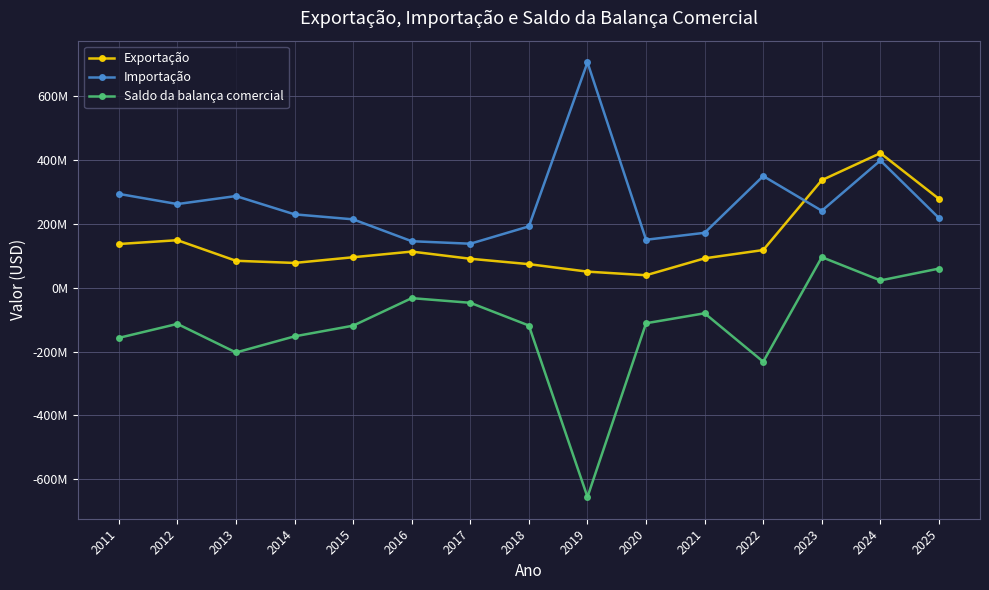

In Saldo da balança comercial, how many points are higher than both neighbors (excluding endpoints)?

4